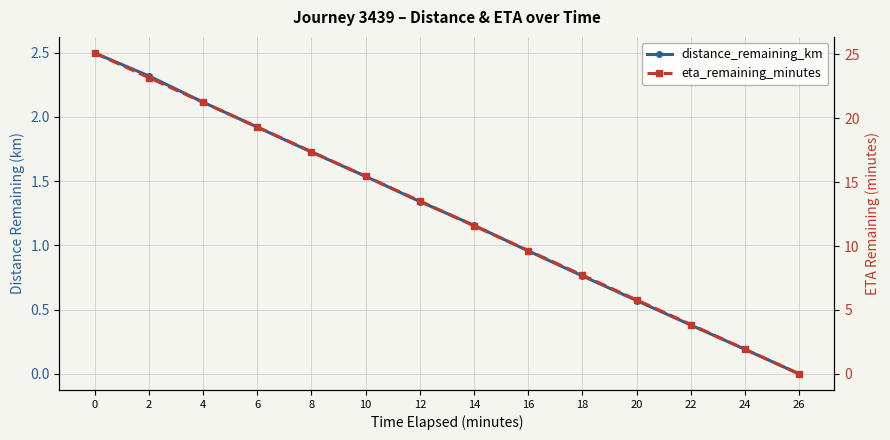

Between 14 and 12, which is larger?

12